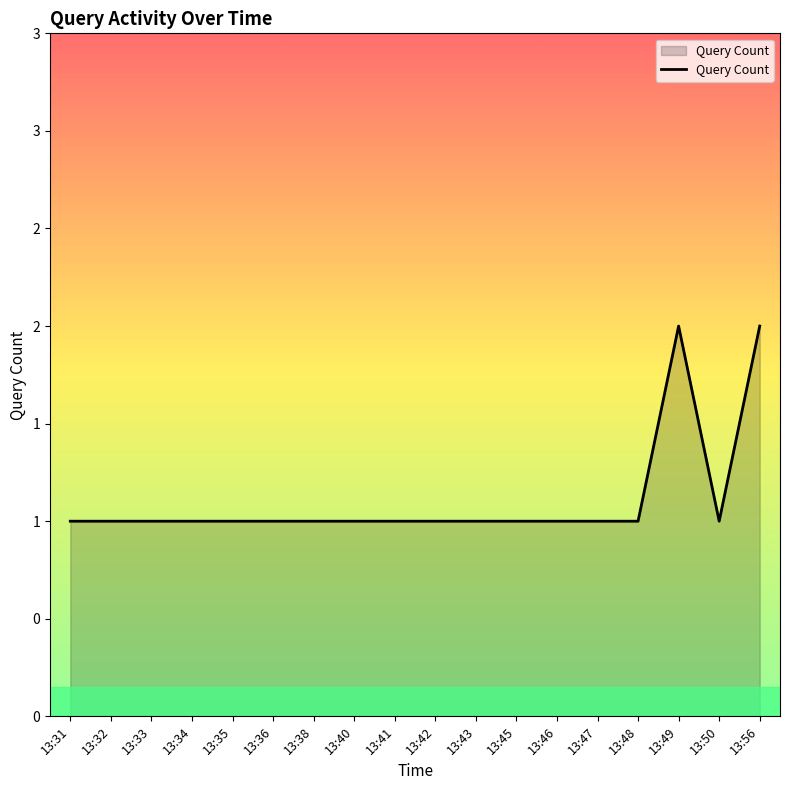

Does the chart have visible grid lines?

No